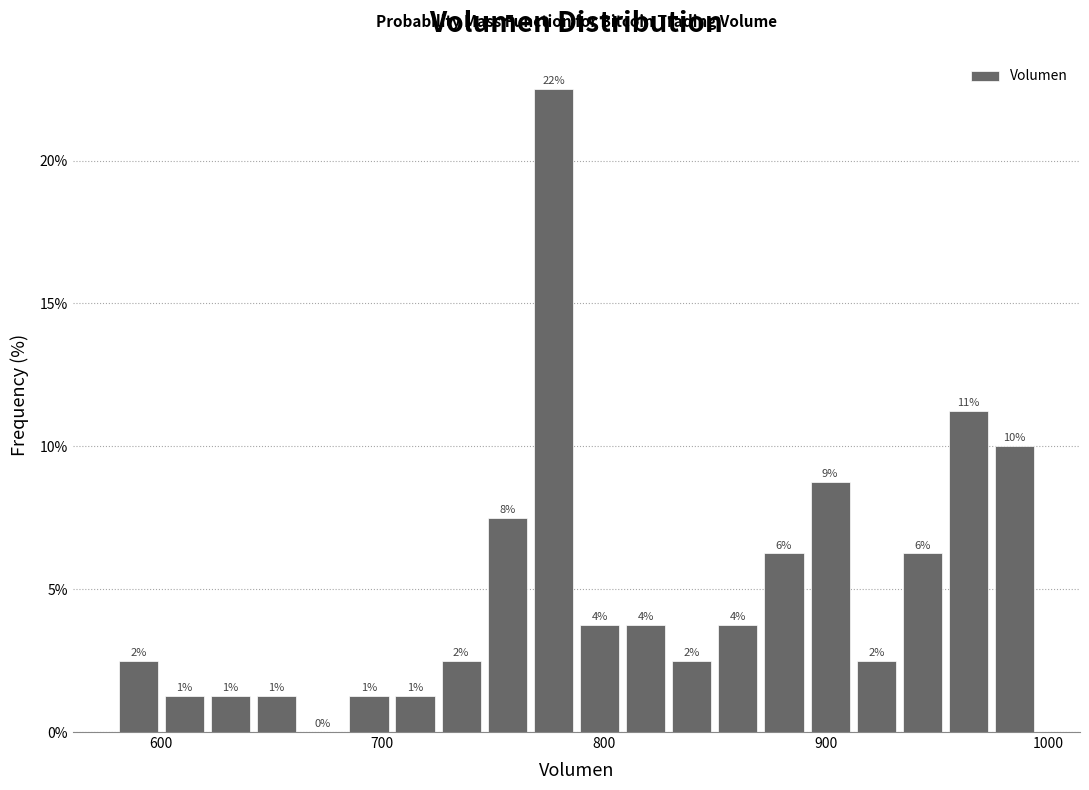

Read against the x-axis, roughly where is the centre of the tallest bar?

780